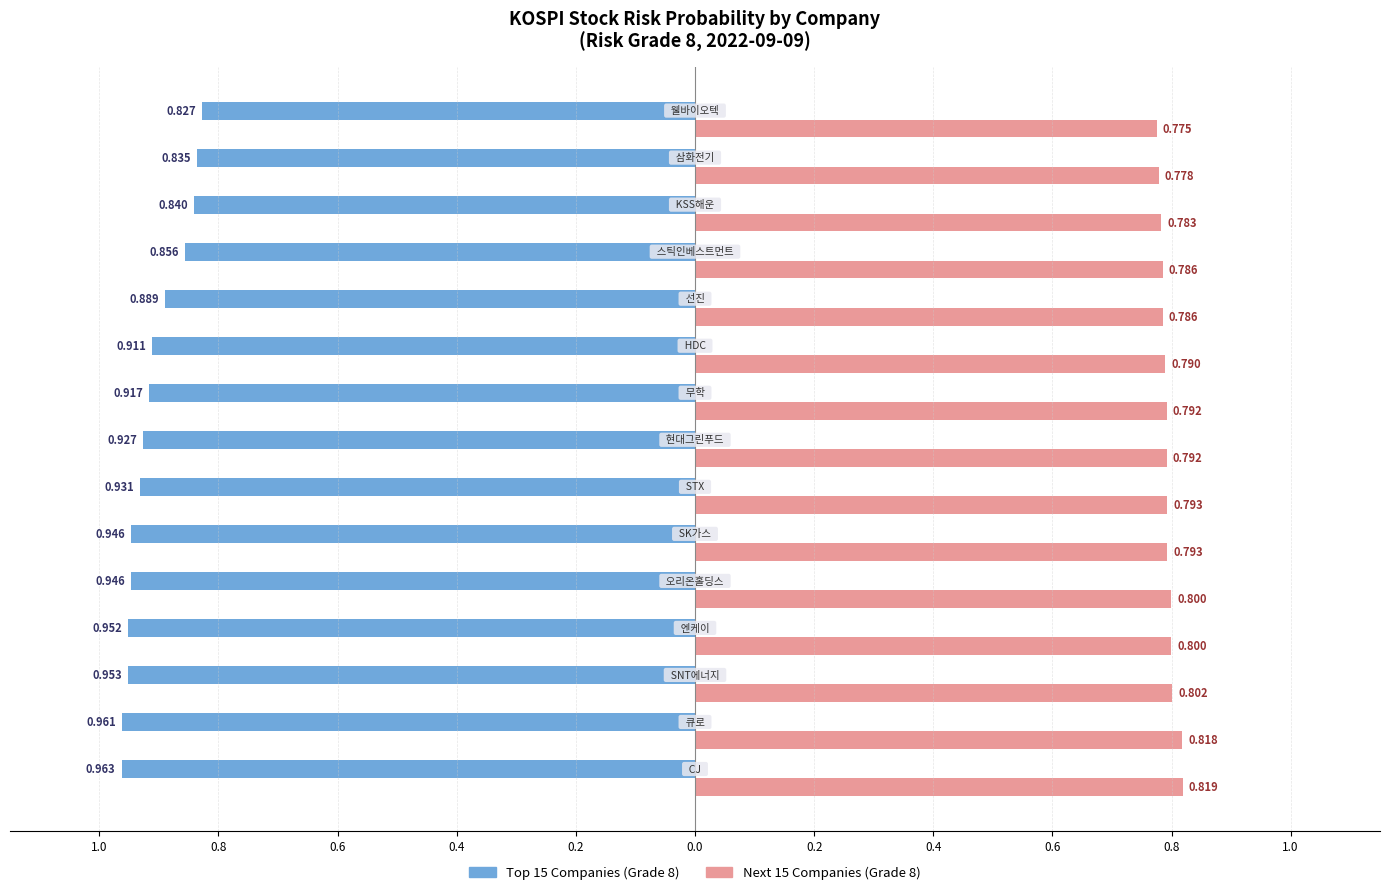

What are all the series names shown in the legend?

Top 15 Companies (Grade 8), Next 15 Companies (Grade 8)